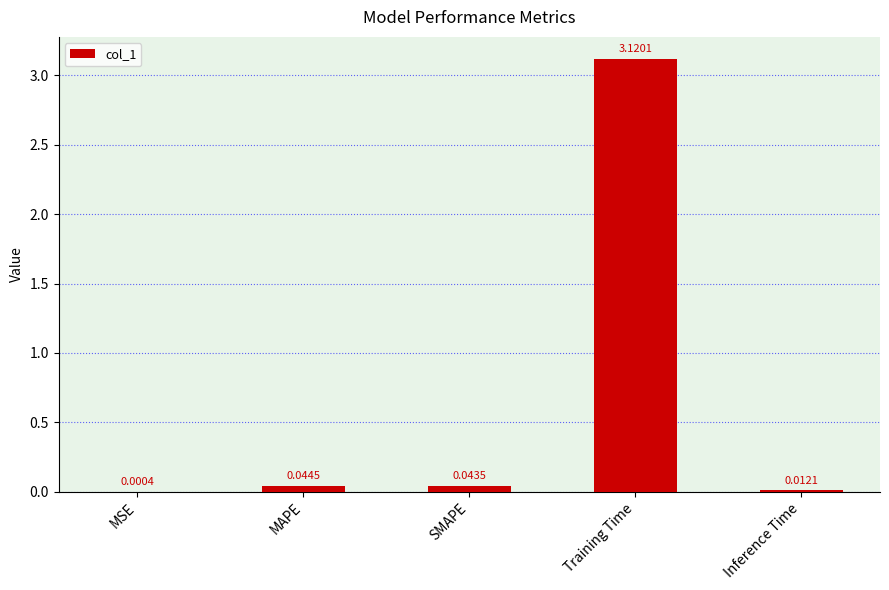

Where is the data nearest to the value 1?

MAPE